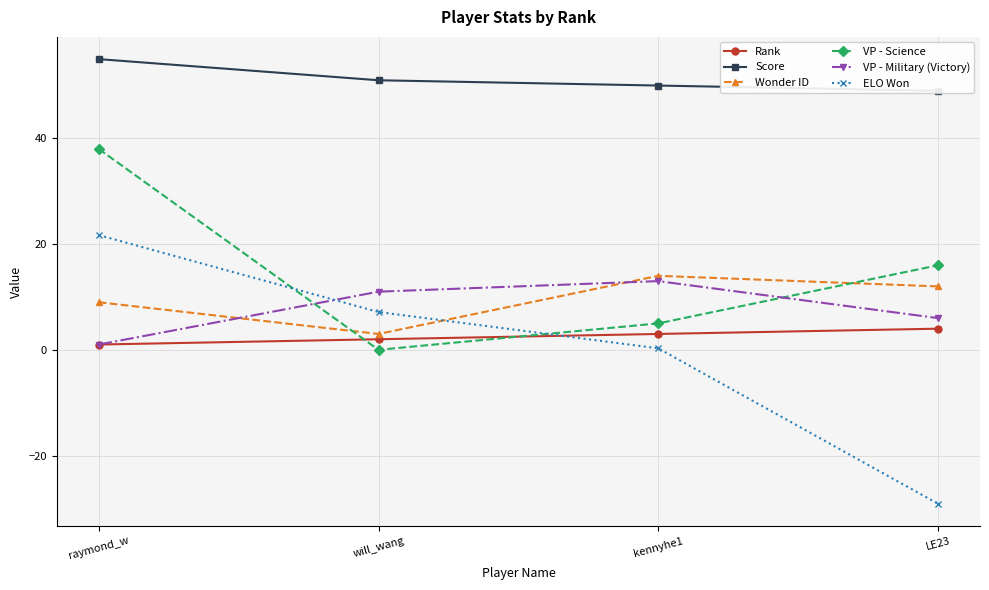

Reading left to right, transcribe all the data shown in this chart.

Rank: raymond_w=1.0	will_wang=2.0	kennyhe1=3.0	LE23=4.0
Score: raymond_w=55.0	will_wang=51.0	kennyhe1=50.0	LE23=49.0
Wonder ID: raymond_w=9.0	will_wang=3.0	kennyhe1=14.0	LE23=12.0
VP - Science: raymond_w=38.0	will_wang=0.0	kennyhe1=5.0	LE23=16.0
VP - Military (Victory): raymond_w=1.0	will_wang=11.0	kennyhe1=13.0	LE23=6.0
ELO Won: raymond_w=21.7	will_wang=7.2	kennyhe1=0.3	LE23=-29.1